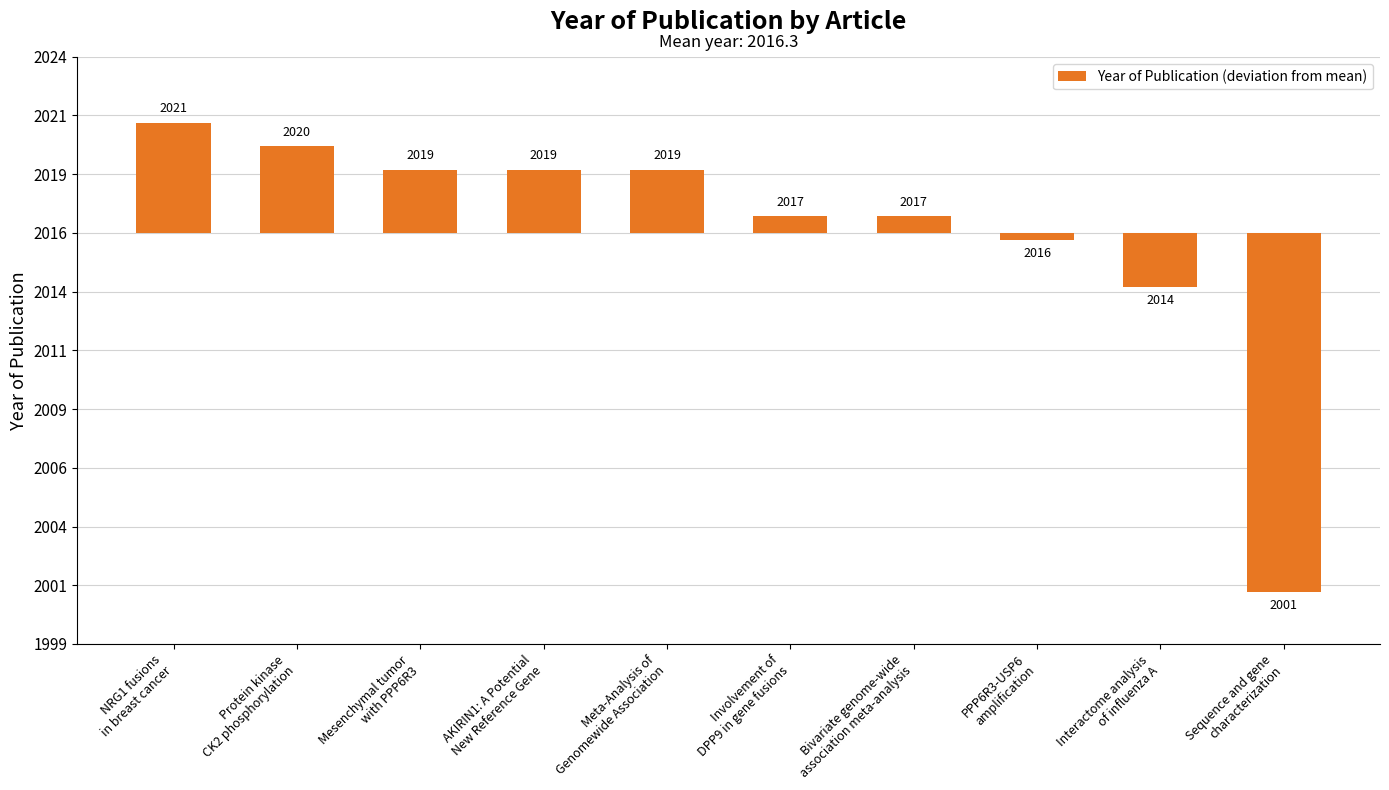

Does the chart contain any negative values?

Yes